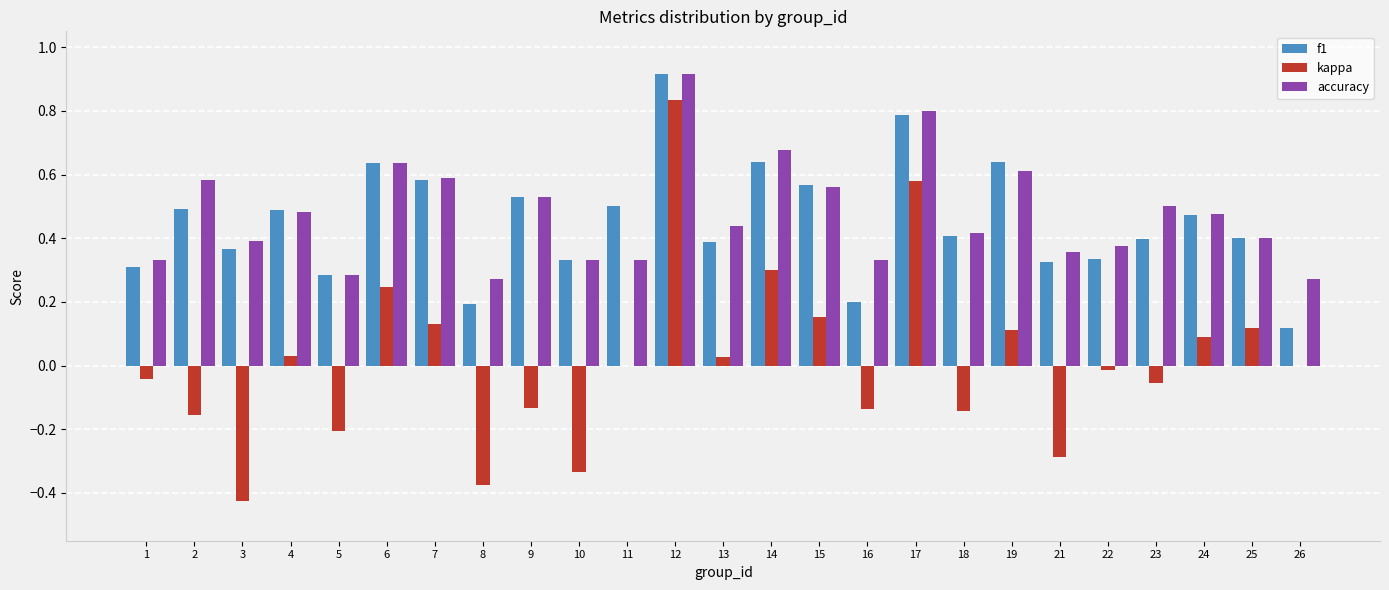

What is the sum of all accuracy values?

11.9